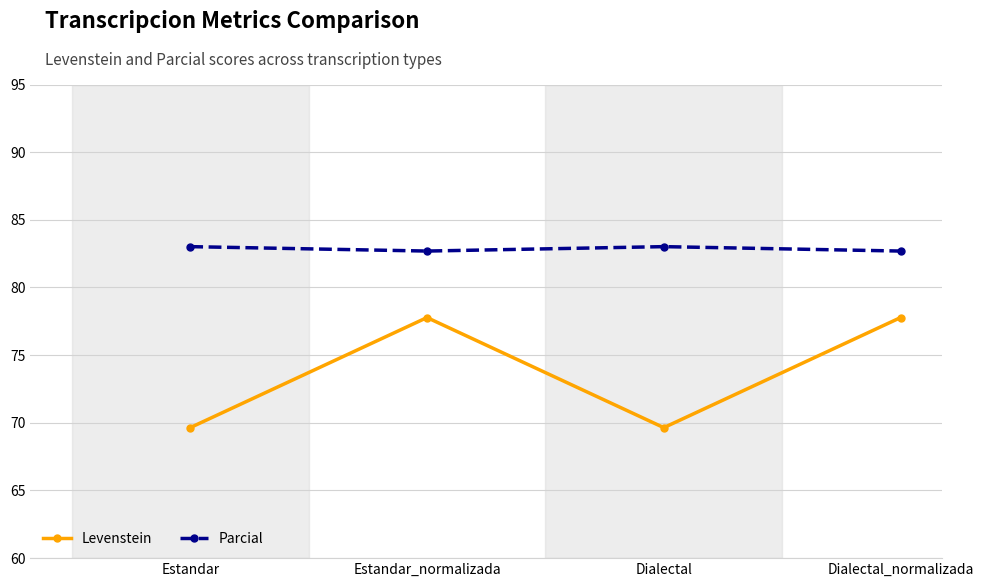

List the series in order of their peak value, lowest first.

Levenstein, Parcial